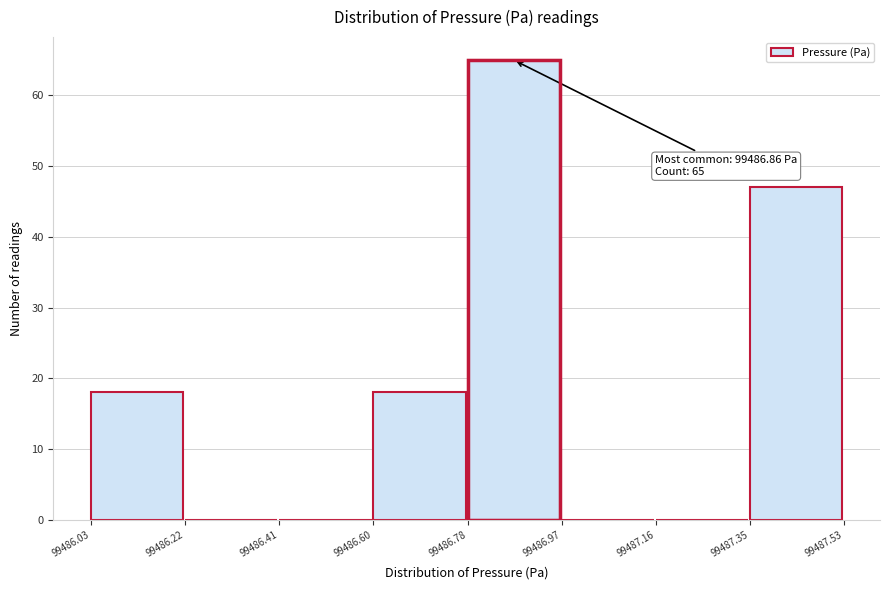

Over which range of the x-axis is the bar tallest?

99486.78 to 99486.97